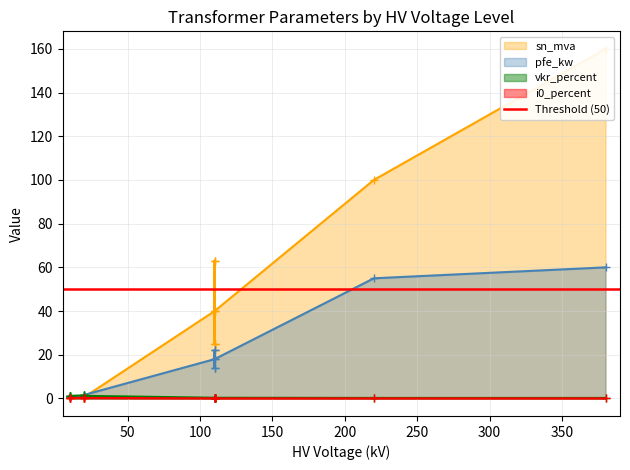

What is the difference between the i0_percent values at 100 MVA 220/110 kV and 0.25 MVA 20/0.4 kV?

0.3